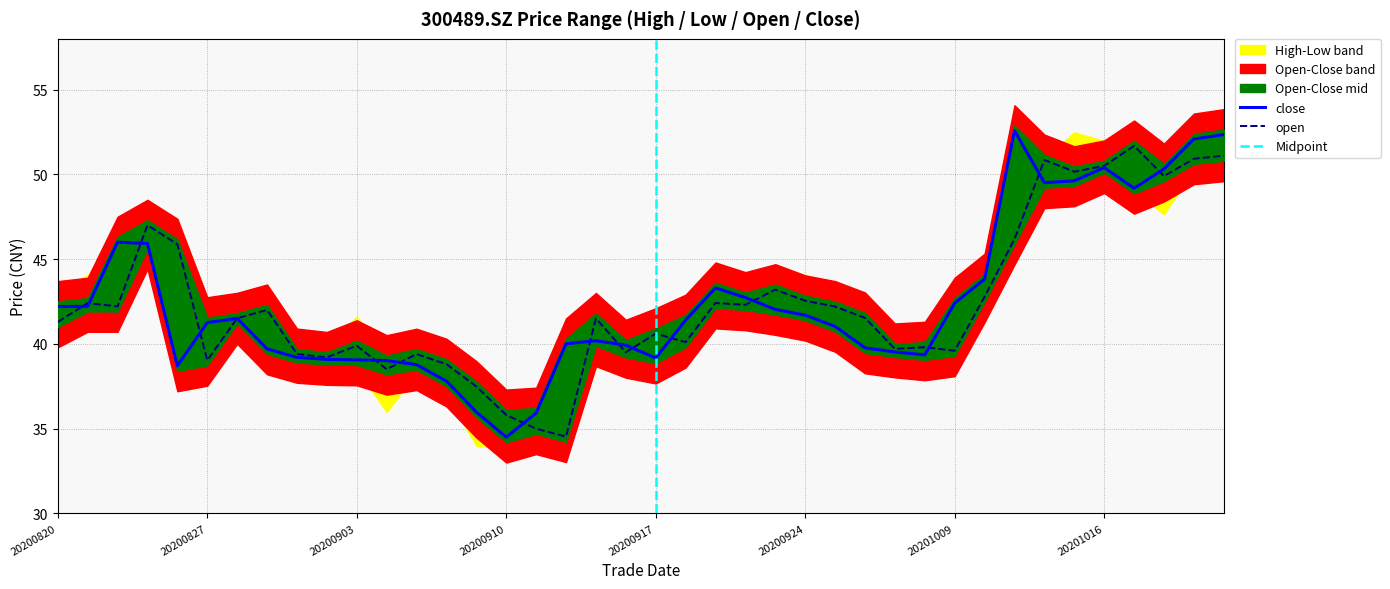

What is the difference between the open values at 20200922 and 20201016?

8.2